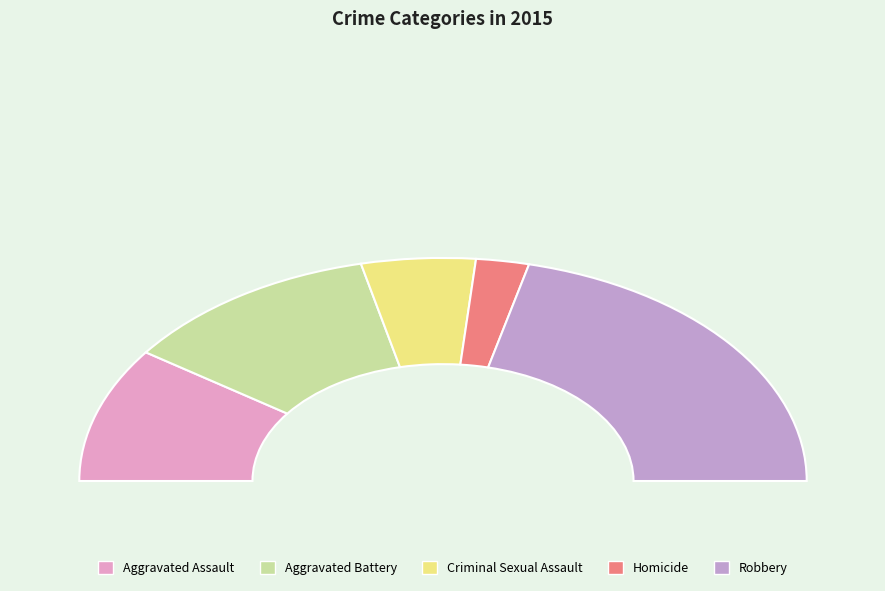

What is the change in value from Criminal Sexual Assault to Robbery?

+89